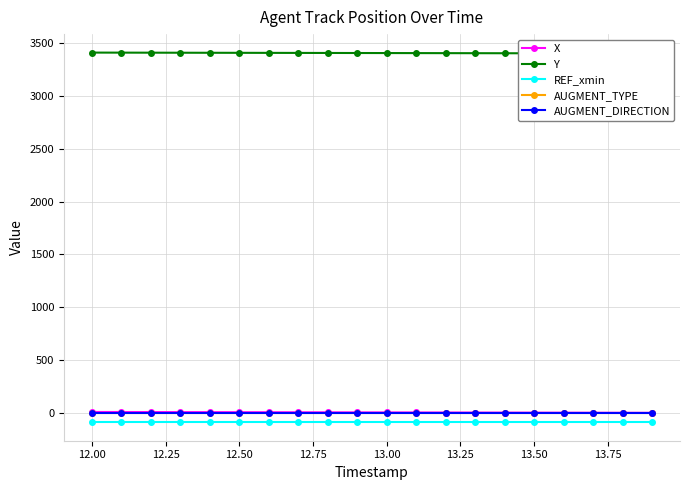

True or false: X and AUGMENT_DIRECTION cross at least once.

False